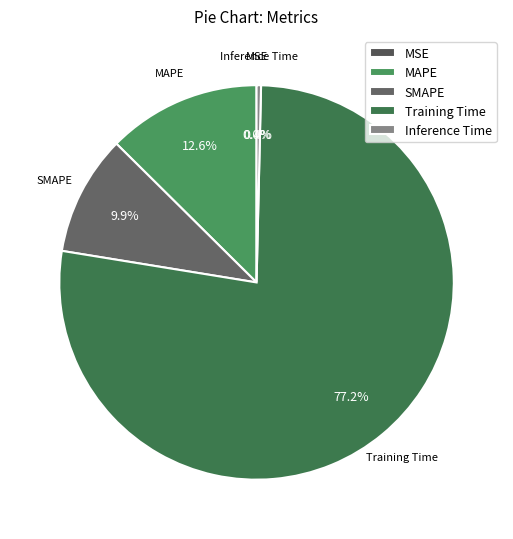

Combined, do SMAPE and MAPE account for over 50%?

No